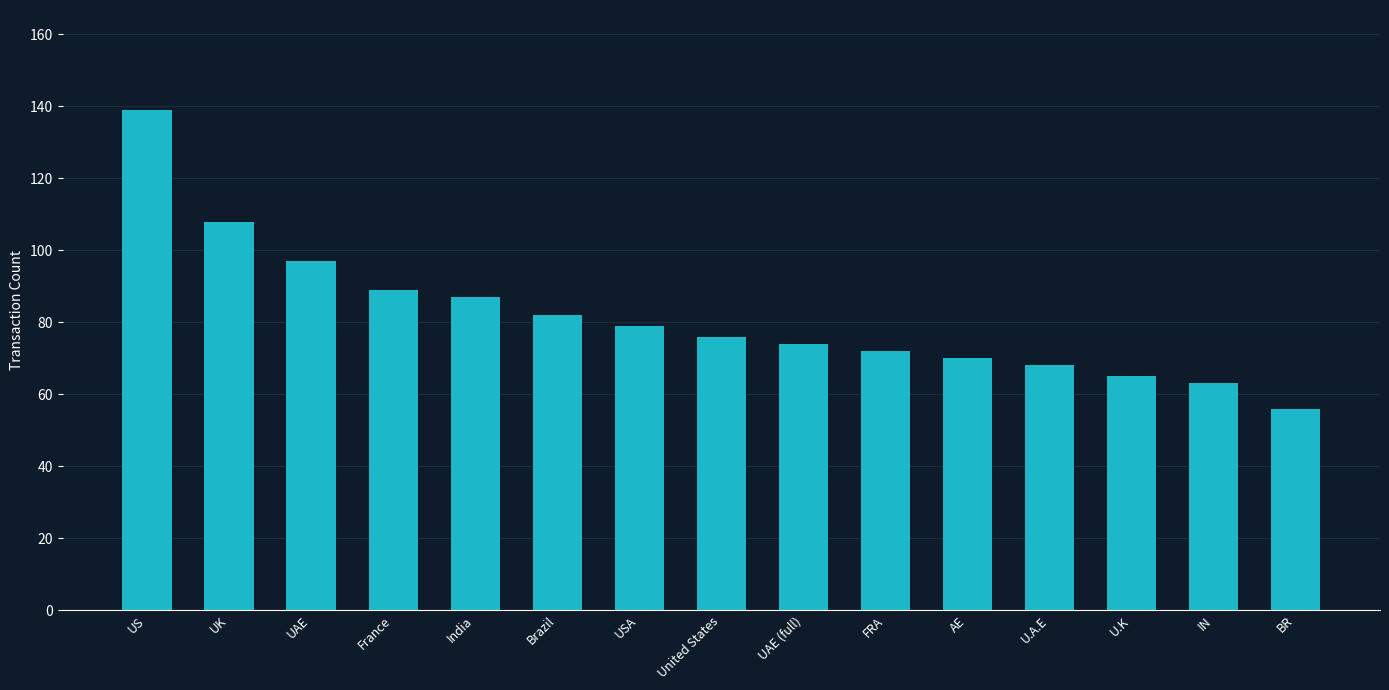

What is the label of the 6th bar from the right?

FRA